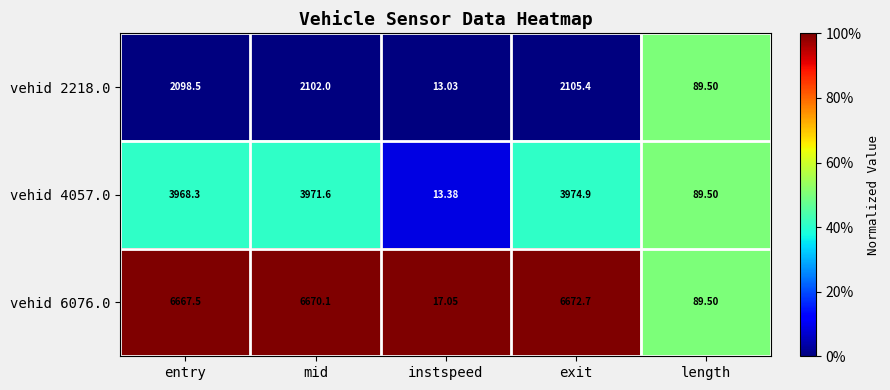

Which series has the largest range (max minus min)?

vehid 6076.0